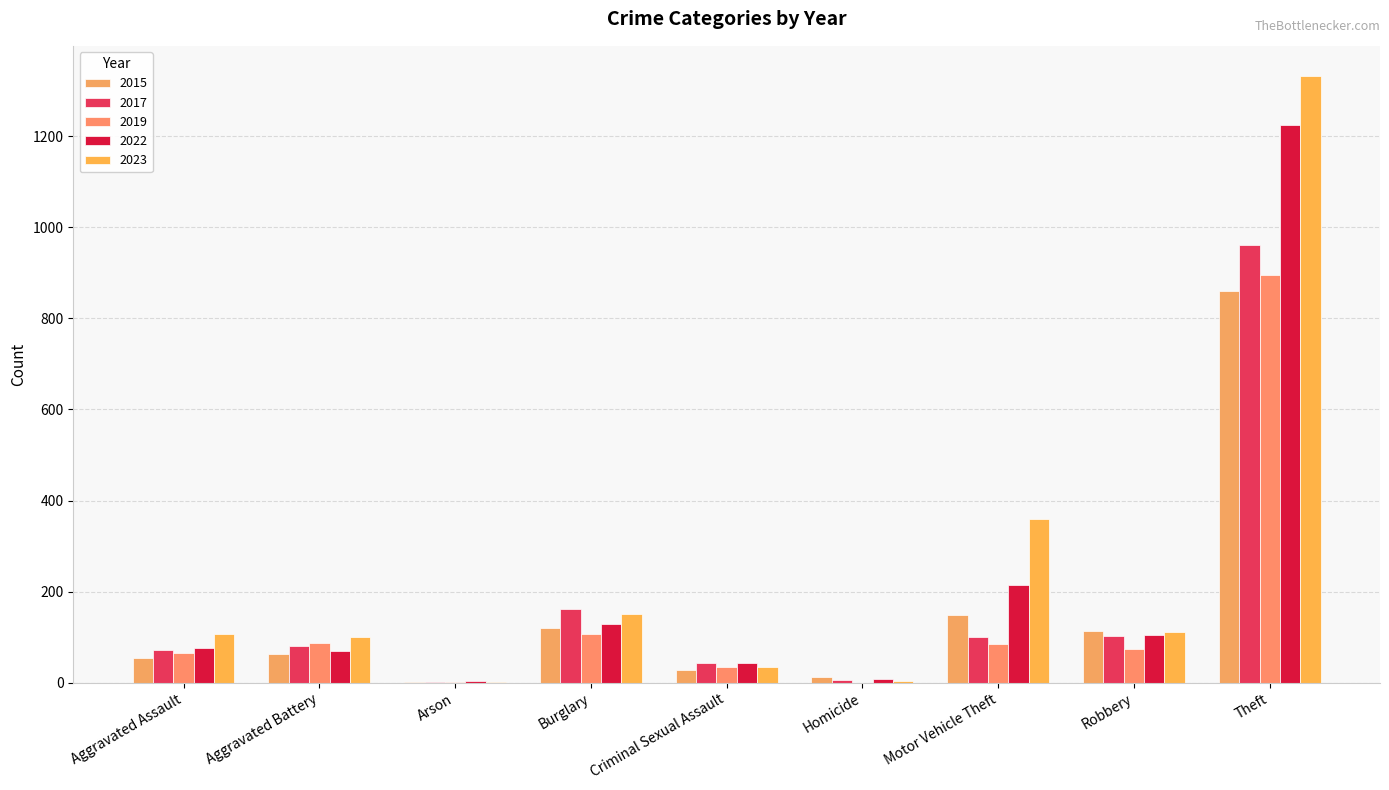

Which series has the widest spread of values?

2023